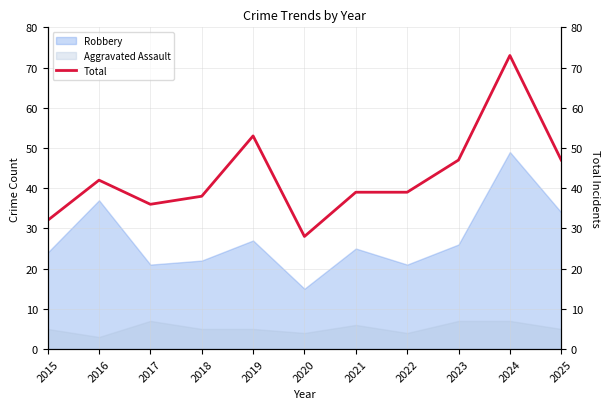

List the labels in order of value, smallest first.

2020, 2015, 2017, 2018, 2021, 2022, 2016, 2023, 2025, 2019, 2024